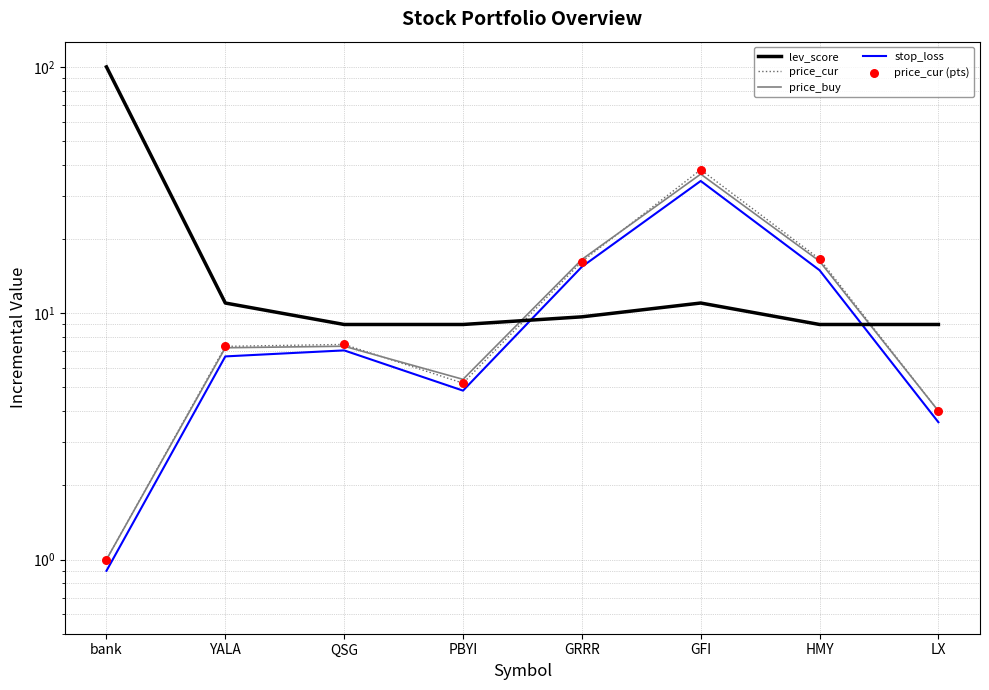

At how many categories does at least one series exceed 18?

2